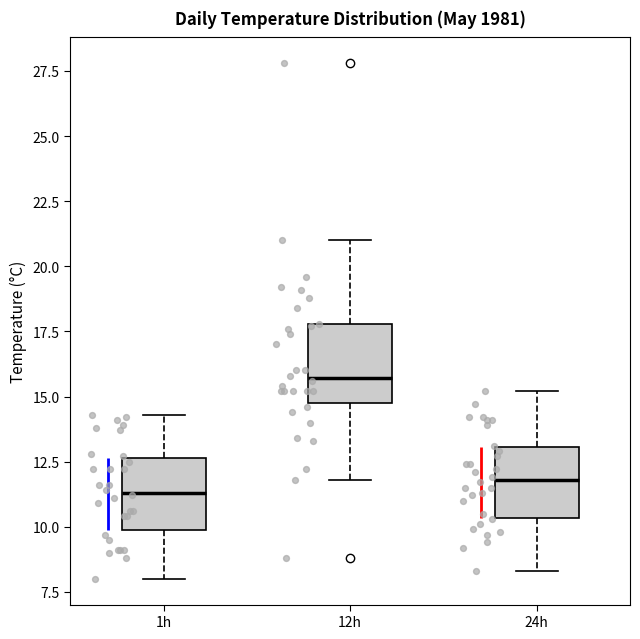

Reading left to right, read every box against the y-axis: the position of its median line, the range the box covers, and the ends of its whiskers. The values are not printed on the chart, so give them approximately, as read against the axis.

1h: median 11.5, box 10.0 to 12.5, whiskers 8.0 to 14.5
12h: median 15.5, box 15.0 to 18.0, whiskers 12.0 to 21.0
24h: median 12.0, box 10.5 to 13.0, whiskers 8.5 to 15.0